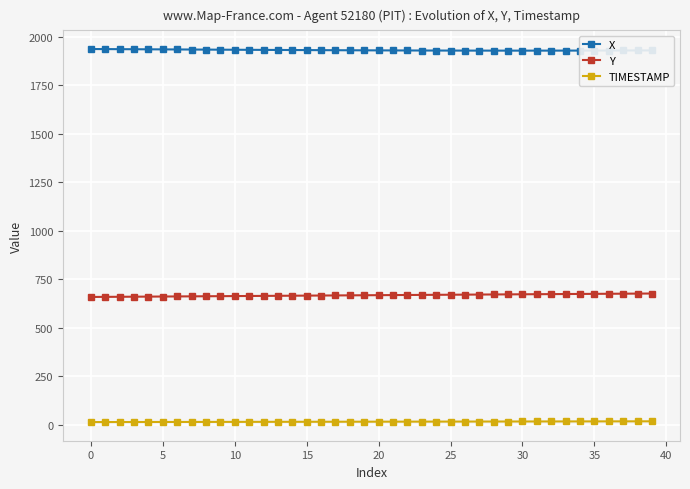

True or false: TIMESTAMP and Y intersect in this chart.

False